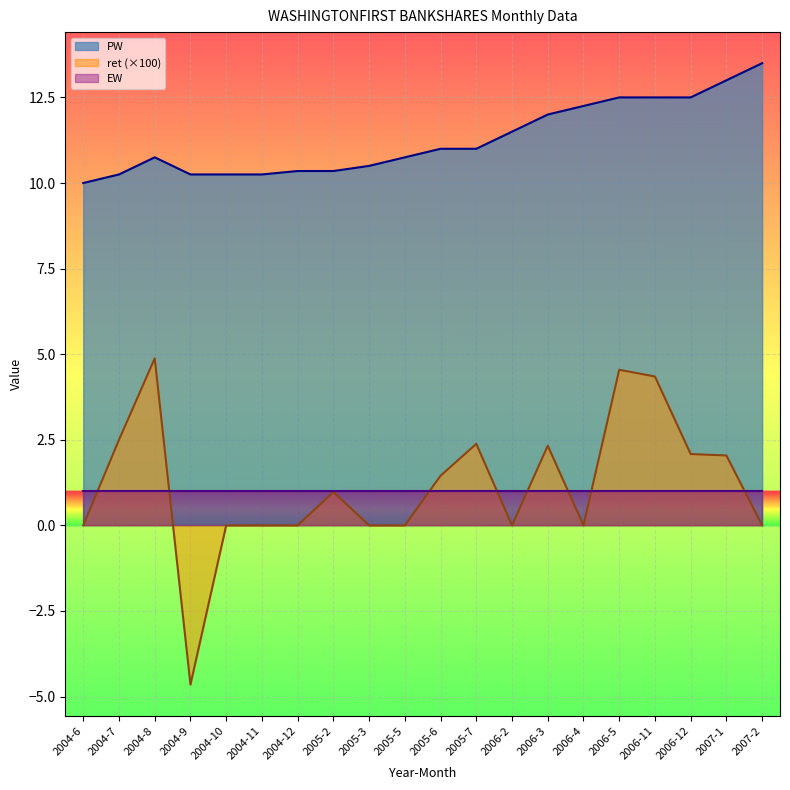

Rank the series by their maximum value, from lowest to highest.

EW, ret (×100), PW